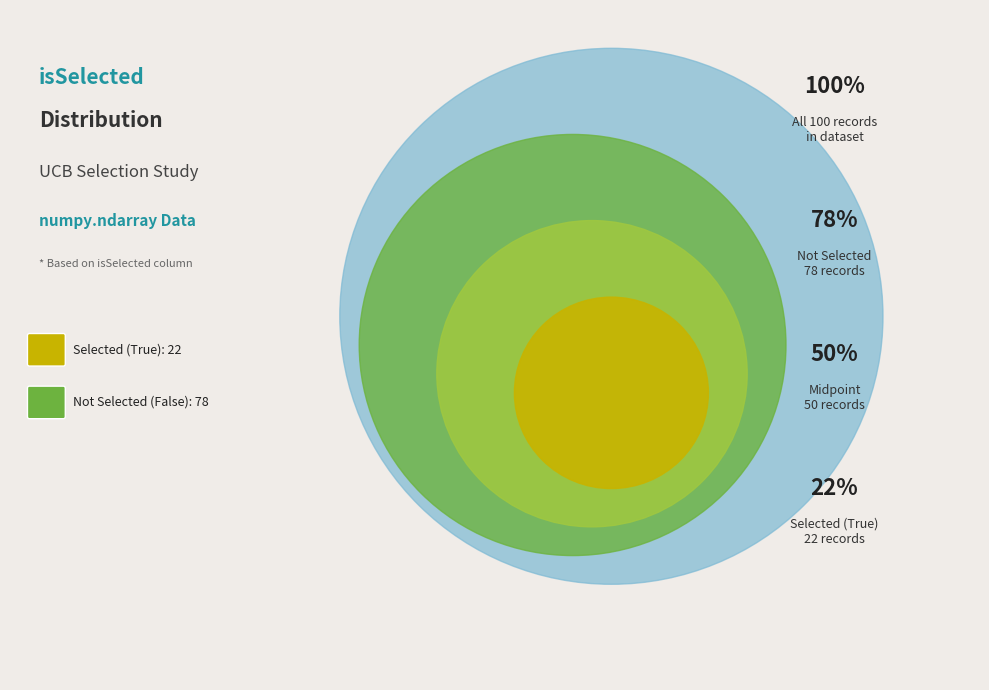

What percentage is NOT represented by False?

22.0%